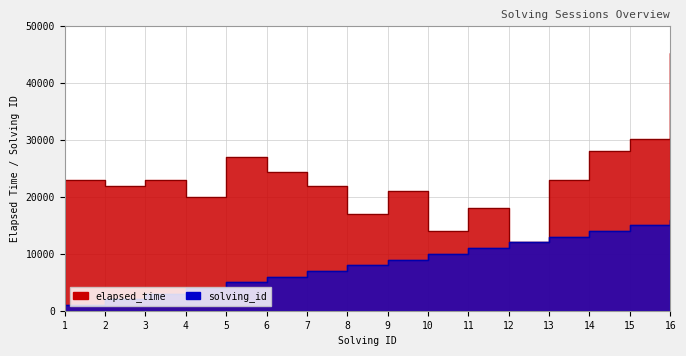

Is the value of elapsed_time at 1 greater than the value of solving_id at 13?

Yes